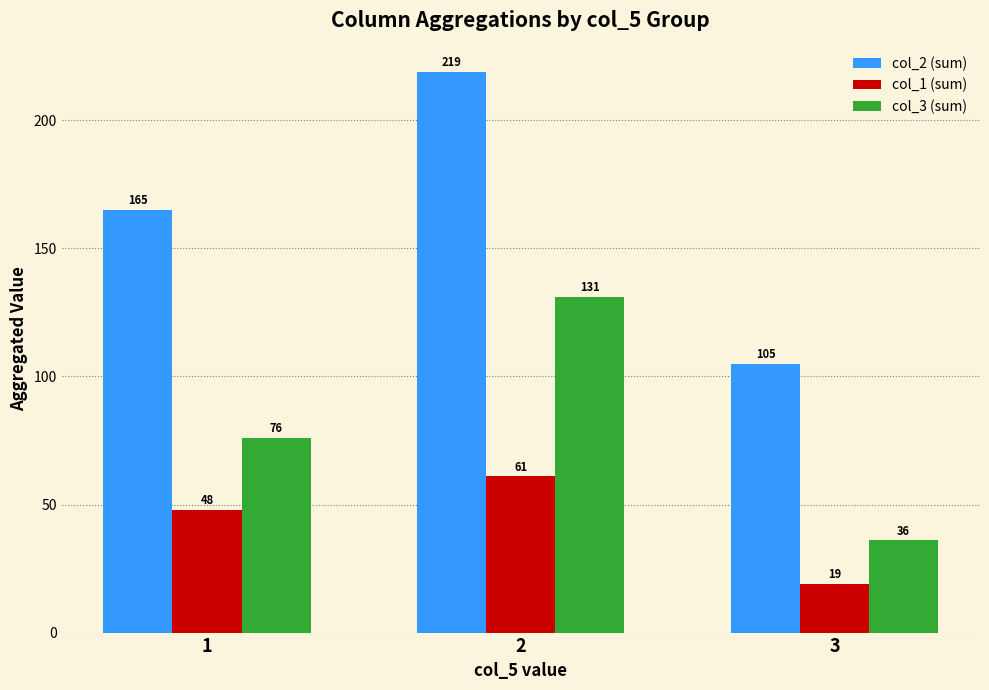

What is the average value of the col_1 (sum) series?

43